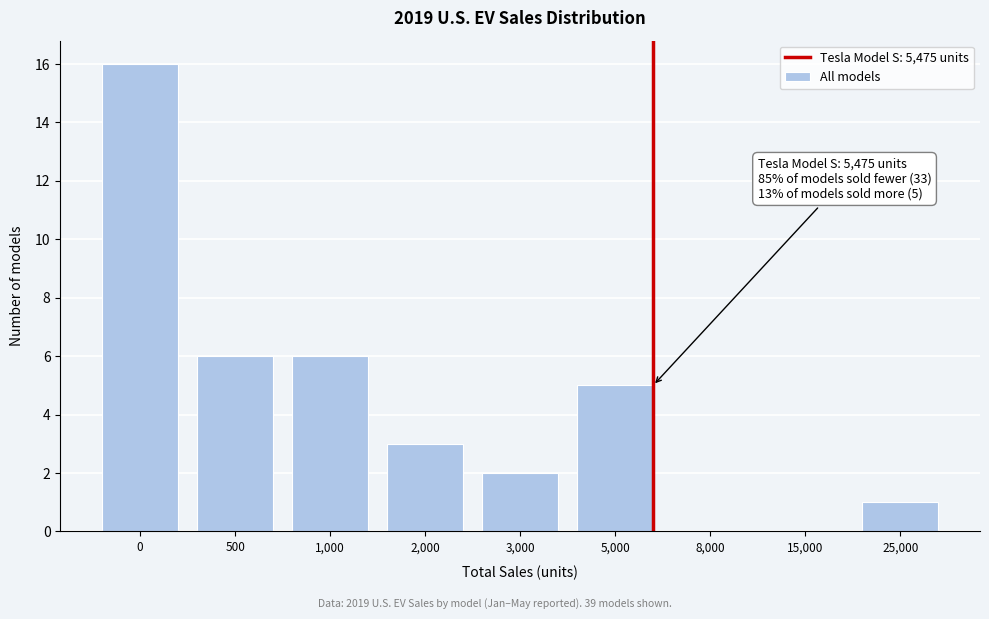

Reading left to right, what are all the values shown in this chart?

0=16	500=6	1,000=6	2,000=3	3,000=2	5,000=5	8,000=0	15,000=0	25,000=1